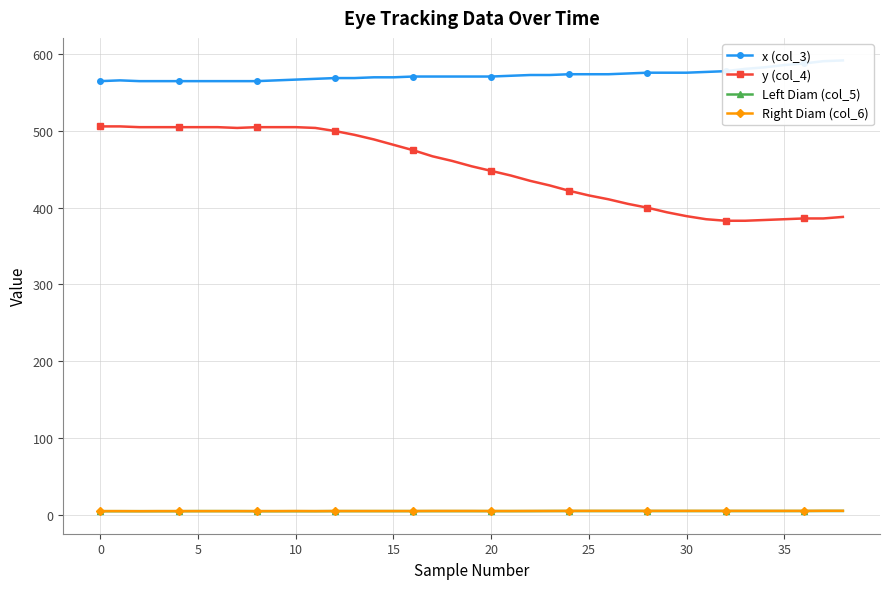

What is the total value across all series at 33?

973.4